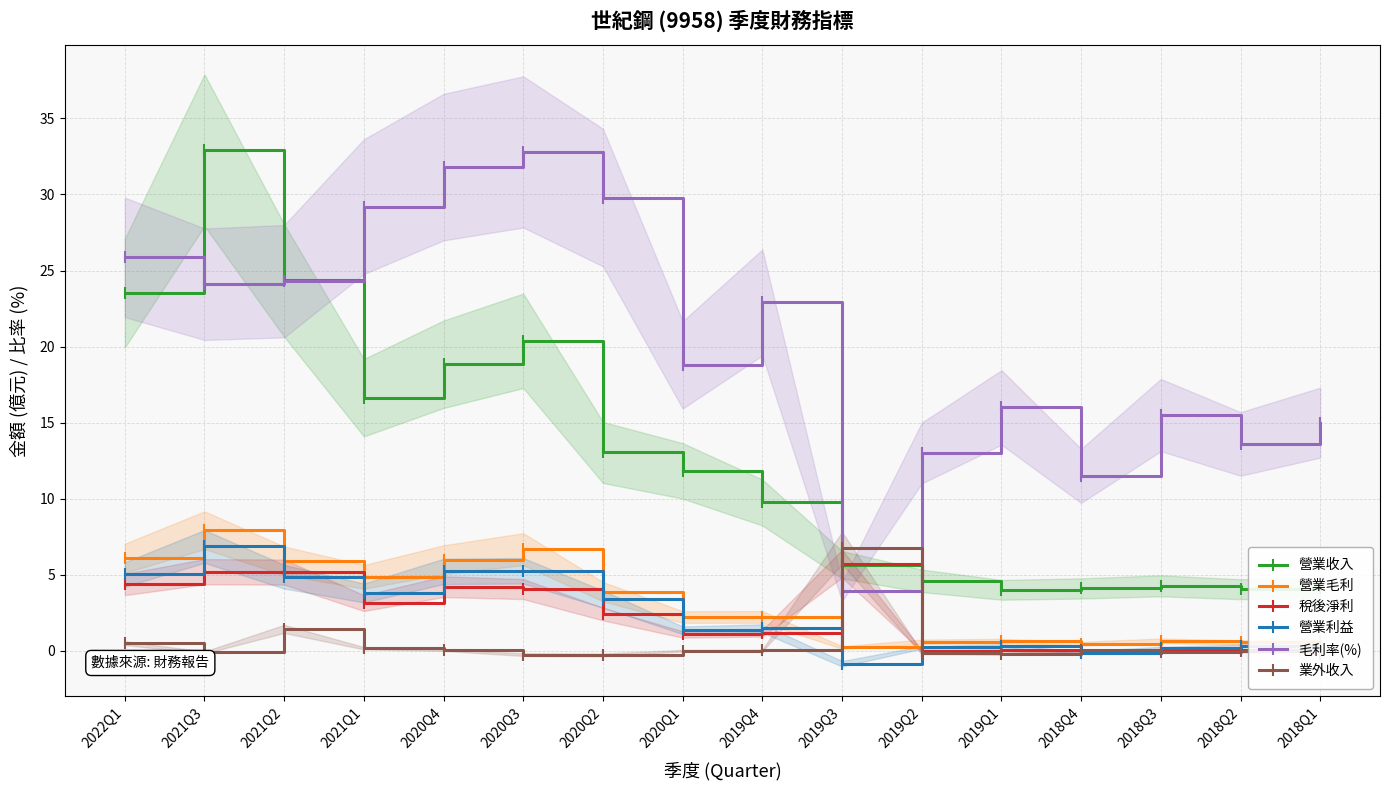

How many distinct data groups are displayed?

6